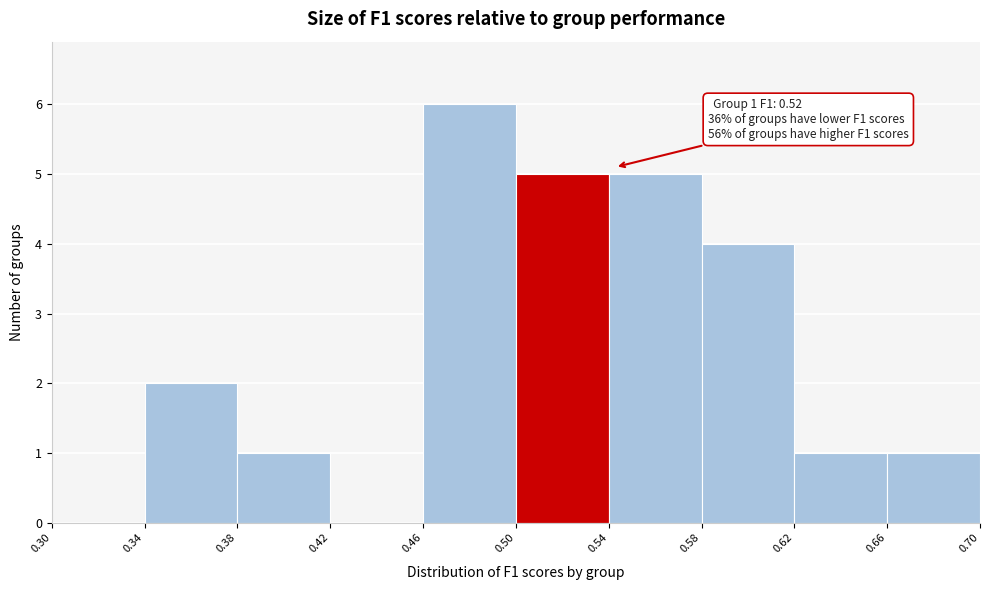

Which range on the x-axis has the tallest bar?

0.46 to 0.50